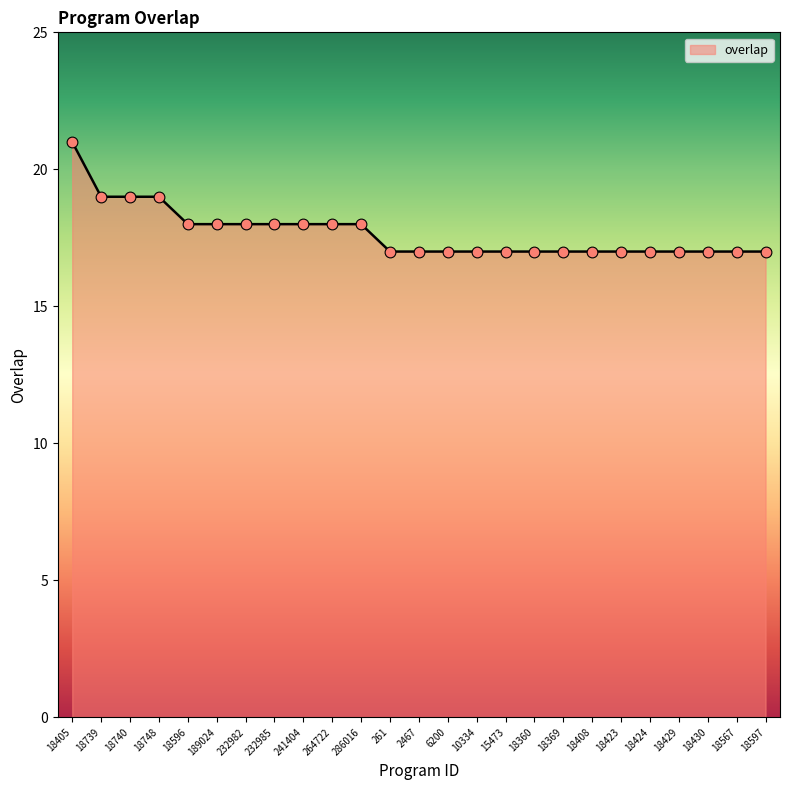

What is the change in value from 18596 to 6200?

-1